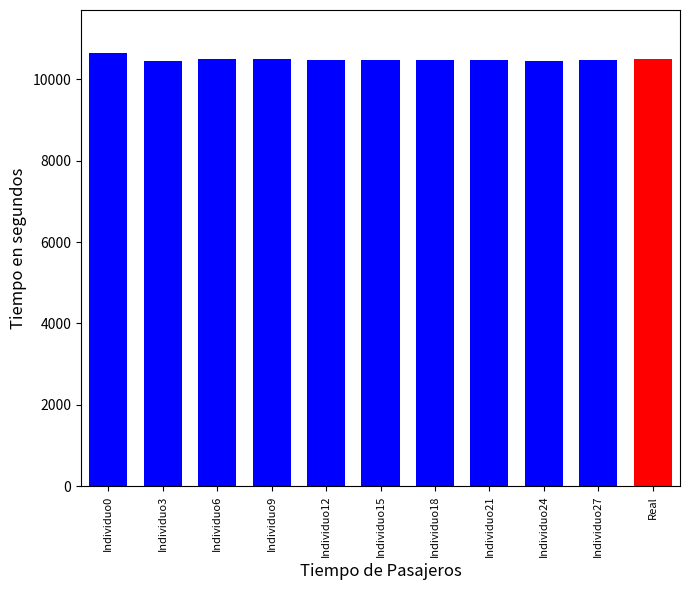

Rank the categories by value from lowest to highest.

Individuo3, Individuo24, Individuo27, Individuo12, Individuo21, Individuo15, Individuo18, Individuo6, Individuo9, Individuo0